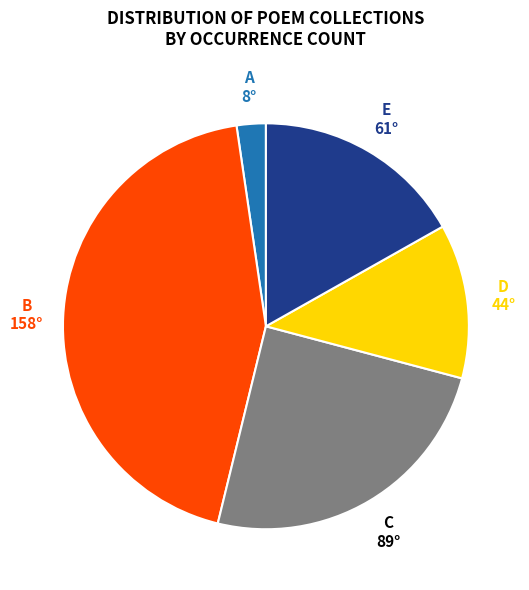

Does any single category account for the majority?

No